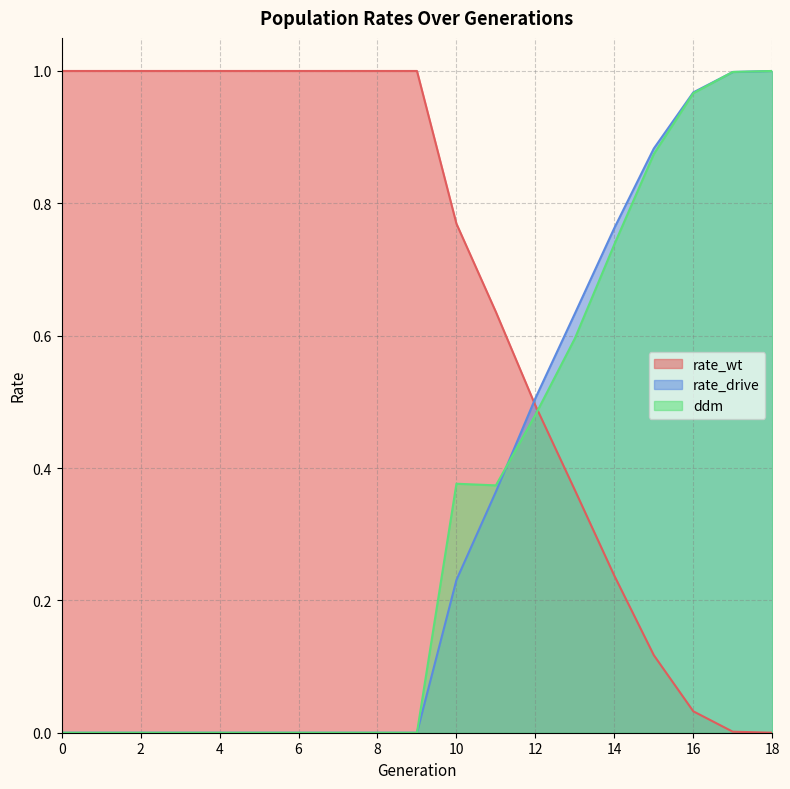

Which series has the largest range (max minus min)?

rate_wt